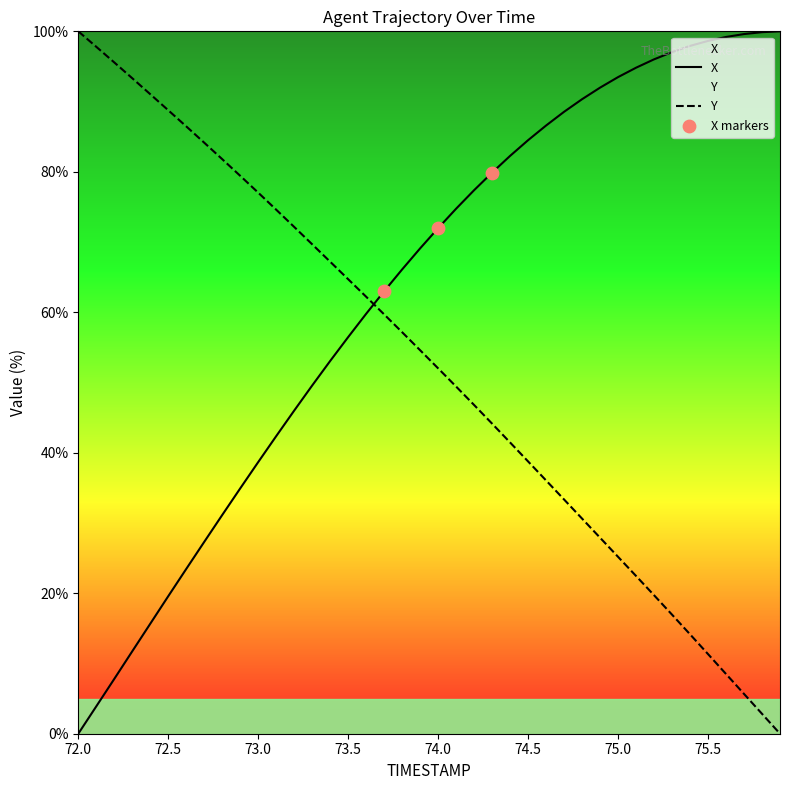

Which series has the largest total across all categories?

X